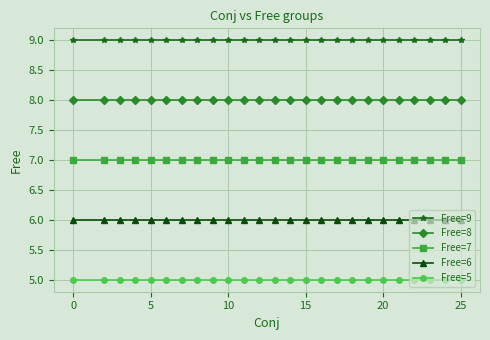

What is the maximum value for Free=9?

9